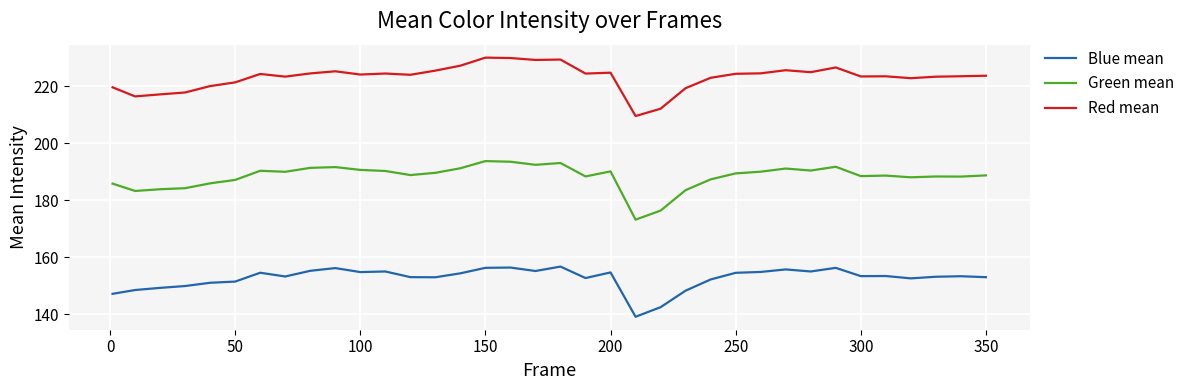

What is the maximum value shown in the chart?

230.1